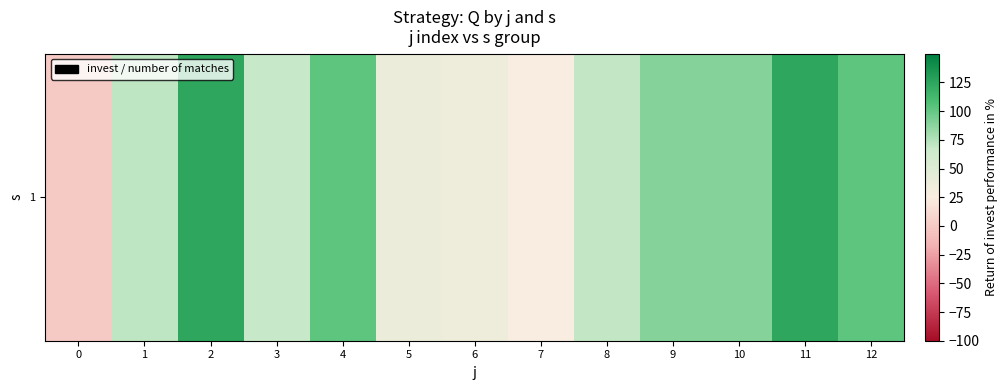

How many data points does each series have?

13